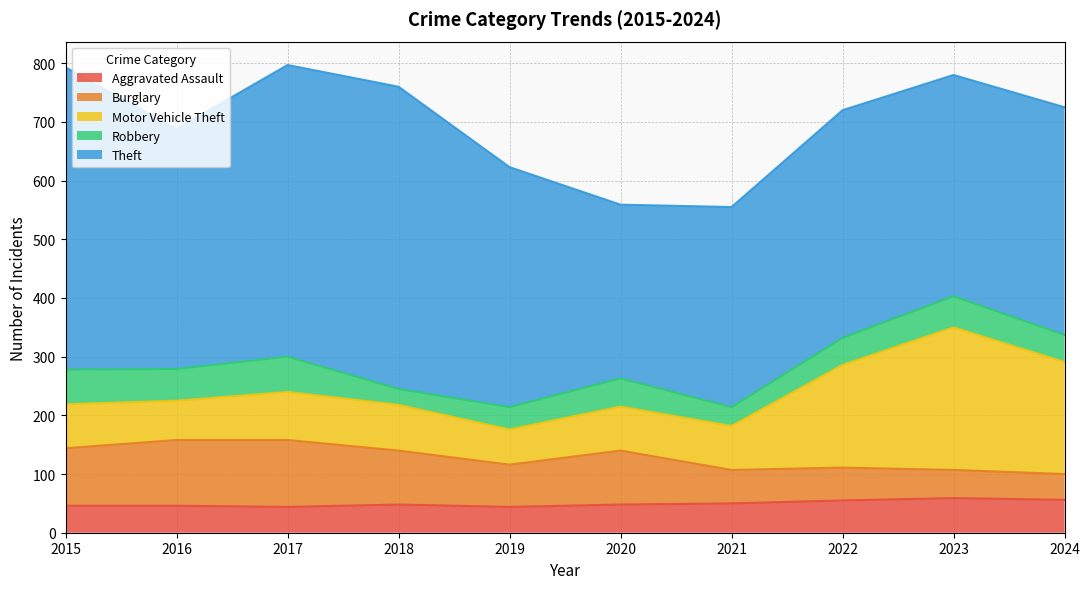

What is the difference between the maximum and minimum values in the Motor Vehicle Theft series?

183